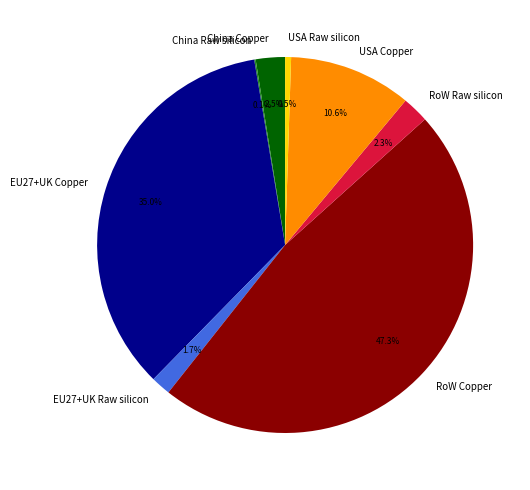

To the nearest percent, what portion does RoW Copper represent?

47%